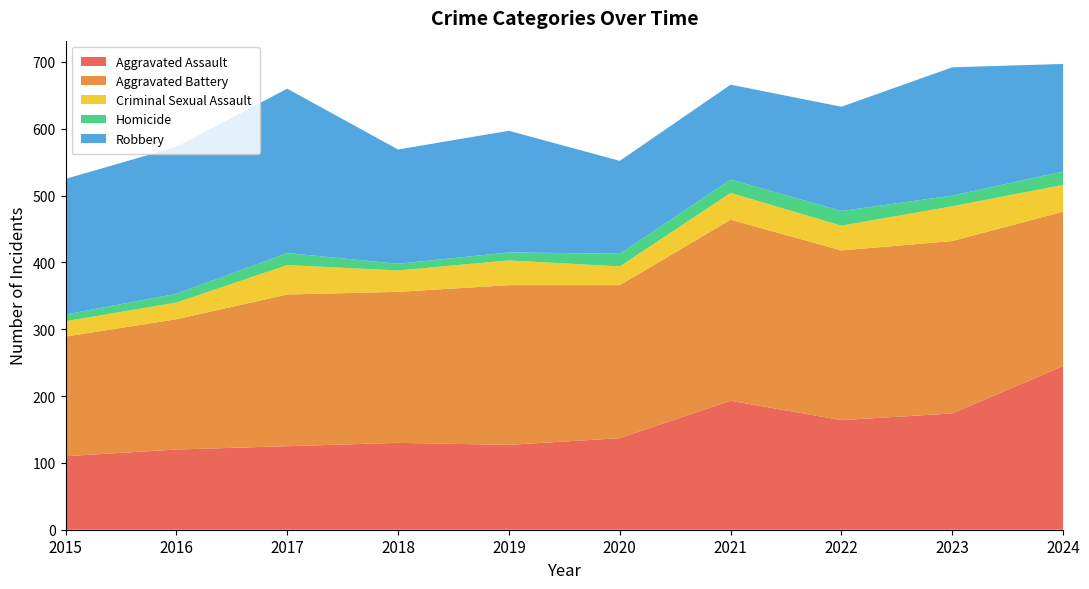

Reading left to right, extract all data points from this chart.

Aggravated Assault: 2015=110	2016=120	2017=125	2018=130	2019=127	2020=137	2021=193	2022=164	2023=174	2024=245
Aggravated Battery: 2015=179	2016=195	2017=227	2018=226	2019=239	2020=229	2021=271	2022=254	2023=258	2024=231
Criminal Sexual Assault: 2015=23	2016=25	2017=44	2018=32	2019=37	2020=28	2021=40	2022=37	2023=52	2024=40
Homicide: 2015=10	2016=13	2017=18	2018=10	2019=12	2020=19	2021=20	2022=22	2023=16	2024=20
Robbery: 2015=203	2016=220	2017=246	2018=171	2019=182	2020=139	2021=142	2022=156	2023=192	2024=161